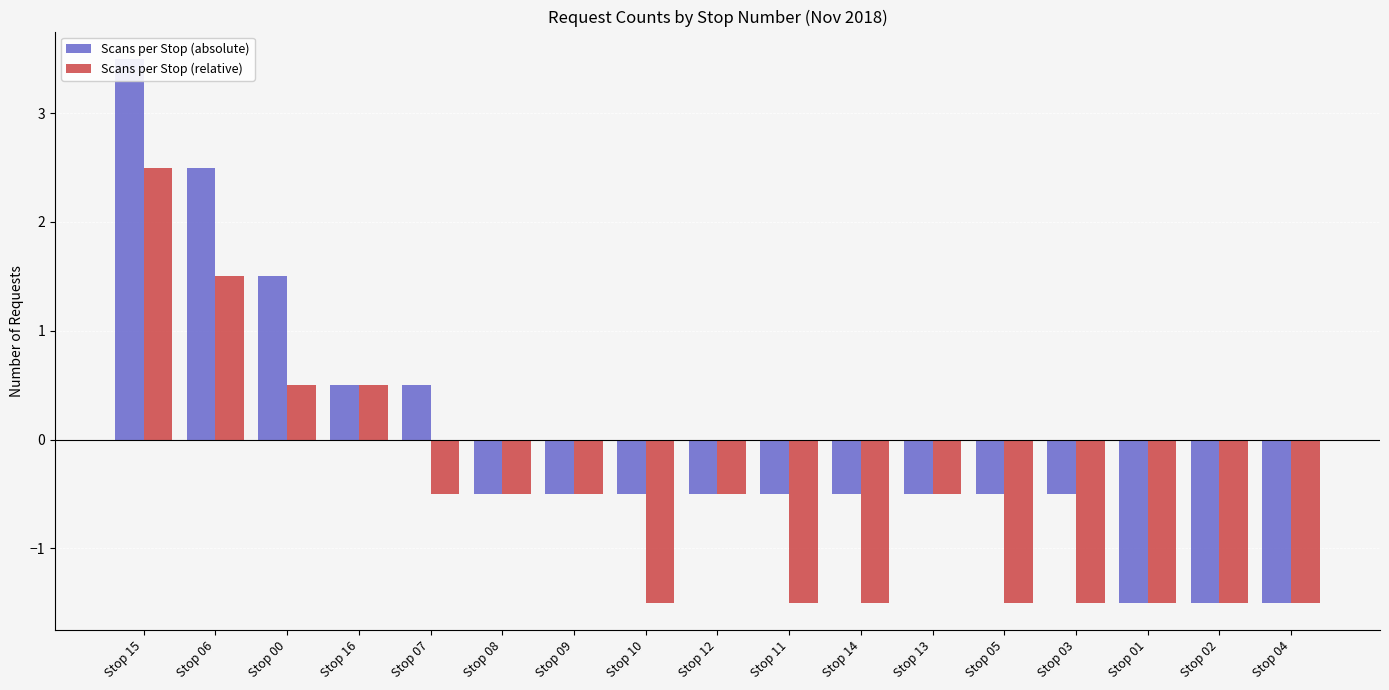

What is the minimum value shown in the chart?

-1.5